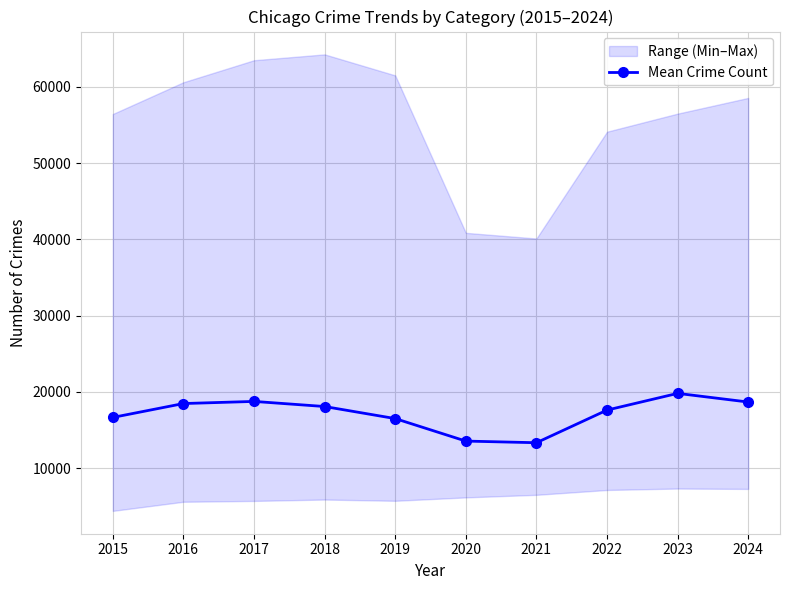

True or false: the data has more than 0 interior local peaks.

True